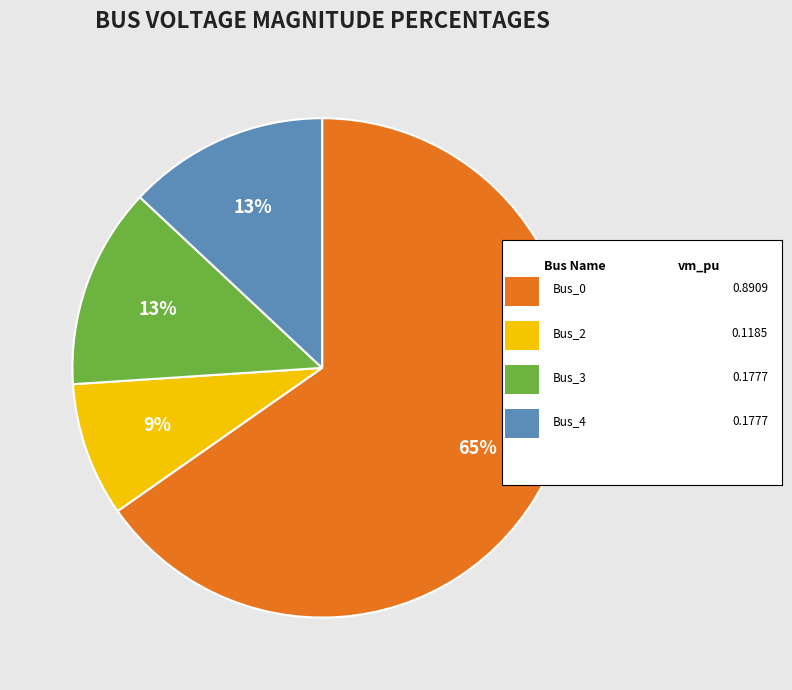

To the nearest percent, what is the average slice percentage?

25%